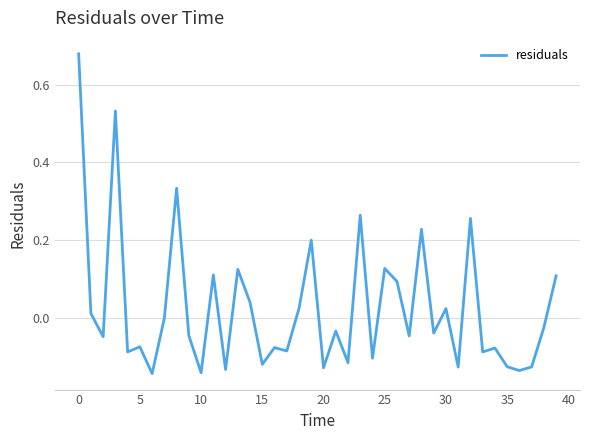

What is the sum of all values?

1.0